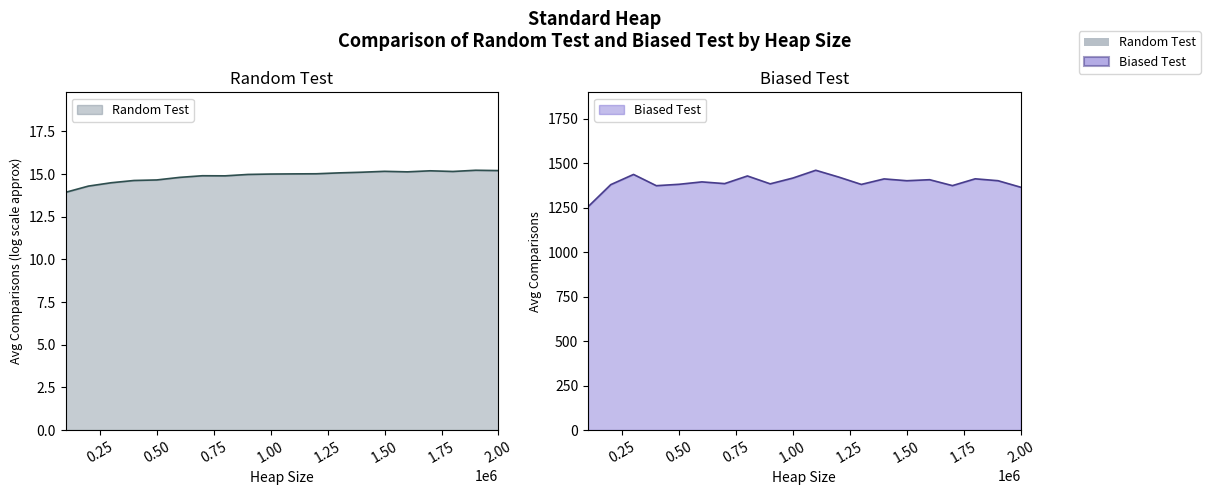

List the series in order of their overall mean, lowest first.

Random Test, Biased Test